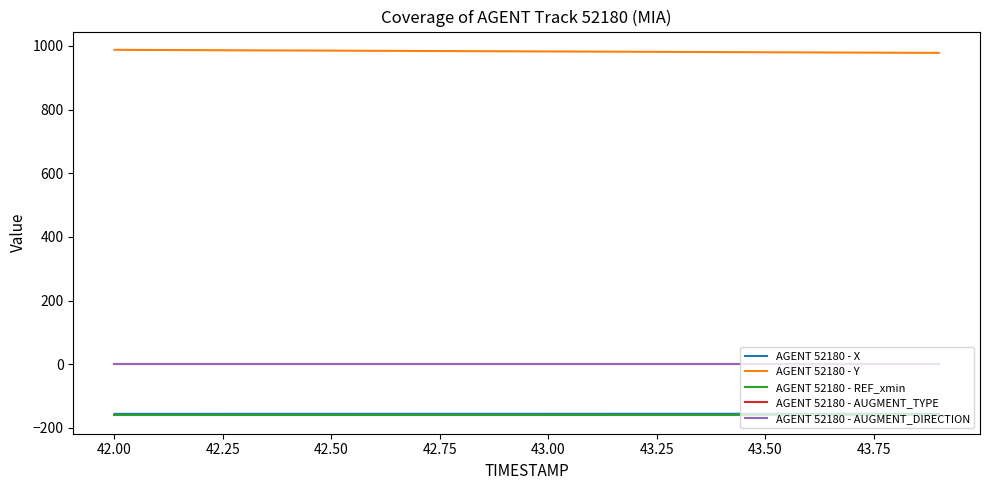

What is the minimum value for AGENT 52180 - Y?

978.3